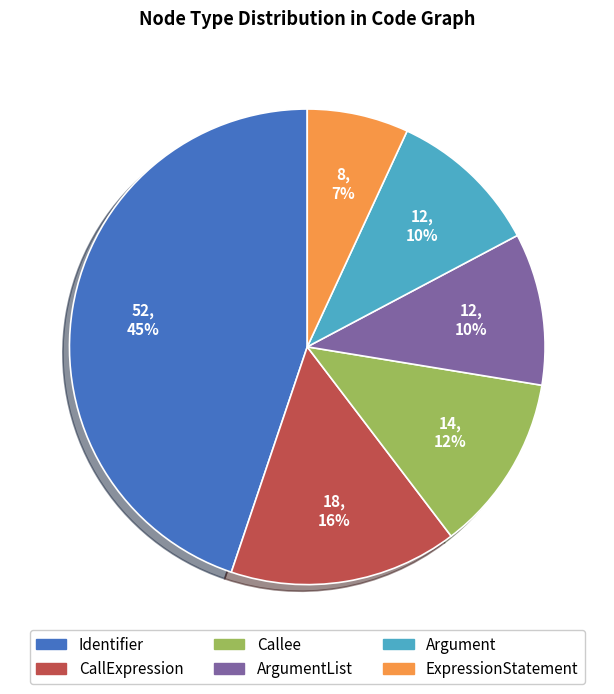

Is there a majority slice in this chart?

No